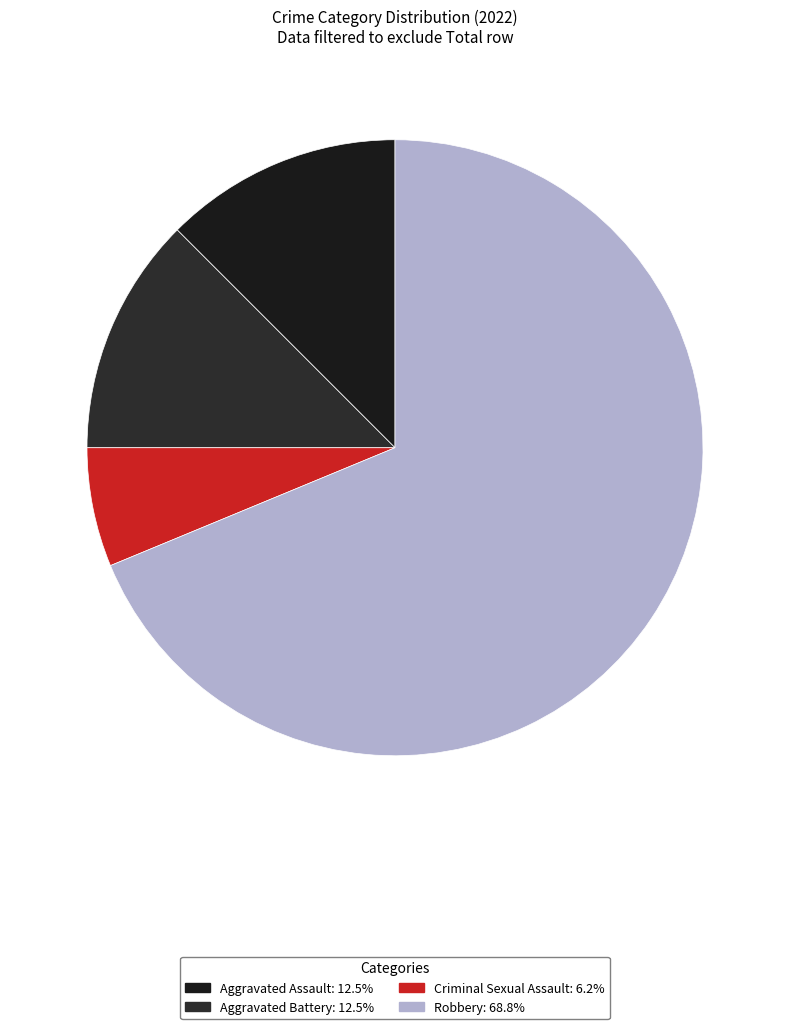

How many slices are in this pie chart?

4